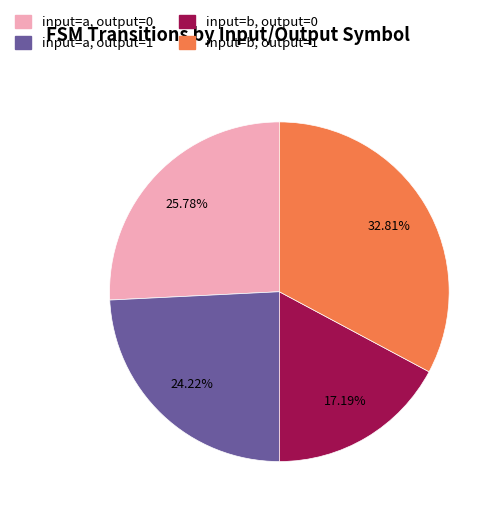

Count the number of slices in the pie.

4